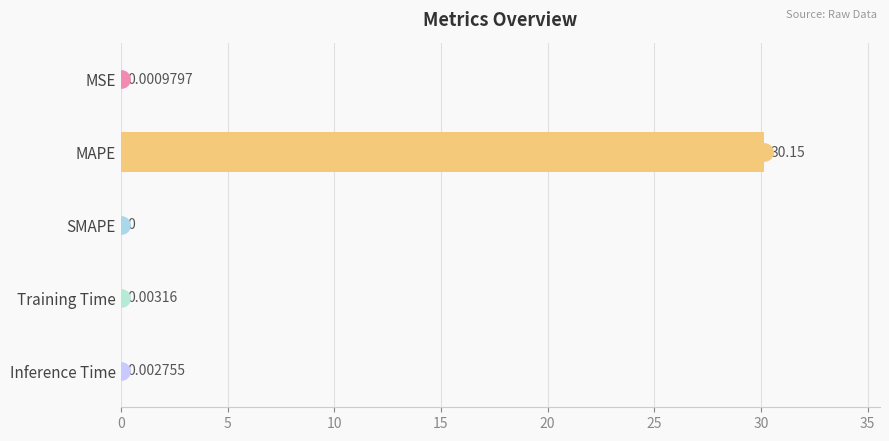

What is the average value?

6.0